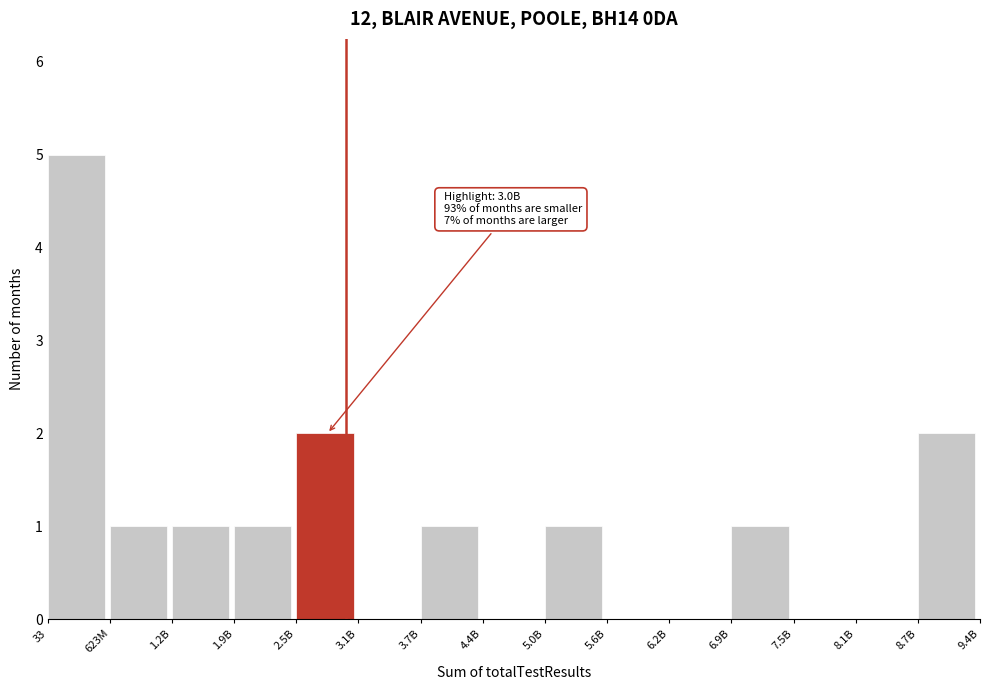

Reading left to right, transcribe all the data shown in this chart.

33=5	623M=1	1.2B=1	1.9B=1	2.5B=2	3.1B=0	3.7B=1	4.4B=0	5.0B=1	5.6B=0	6.2B=0	6.9B=1	7.5B=0	8.1B=0	8.7B=2